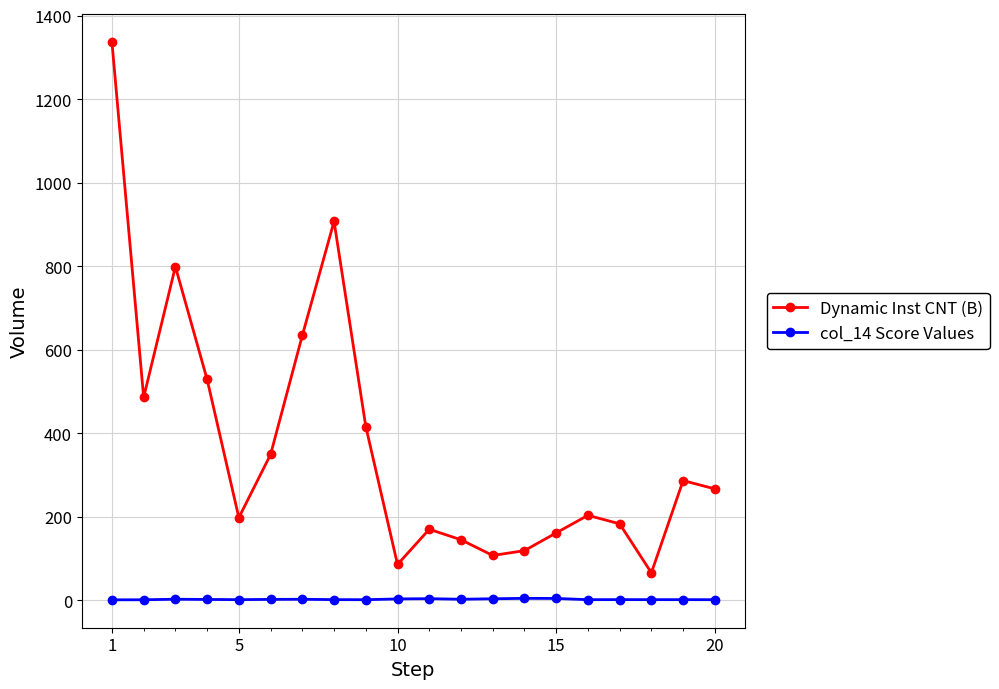

True or false: Dynamic Inst CNT (B) and col_14 Score Values cross at least once.

False